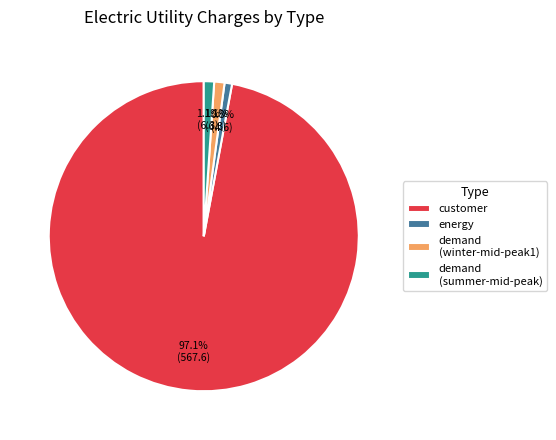

To the nearest percent, what is the average slice percentage?

25%